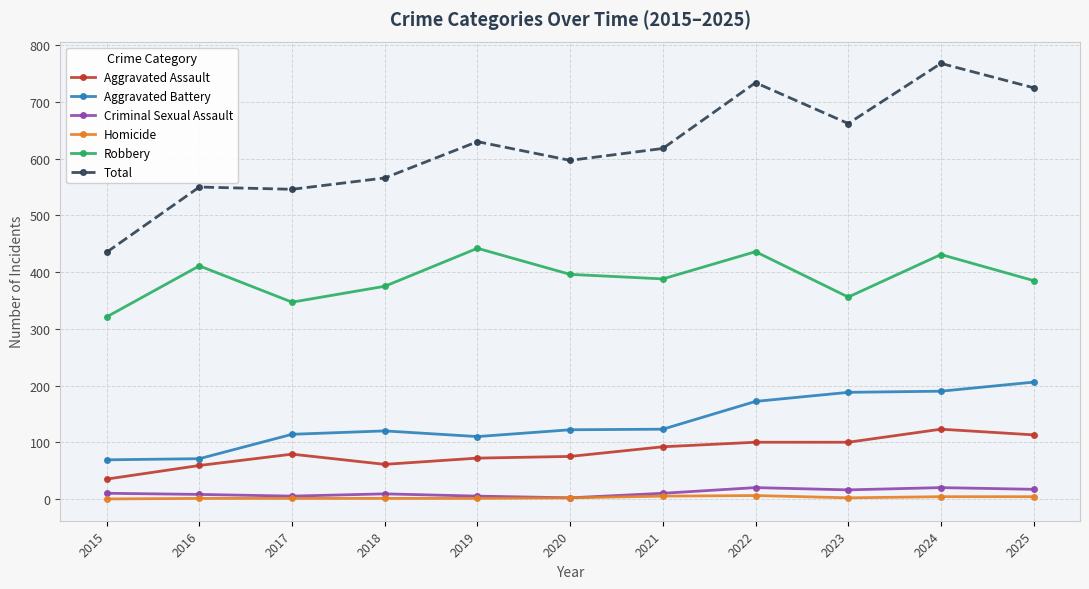

What is the sum of the Aggravated Battery values at 2020 and 2022?

294